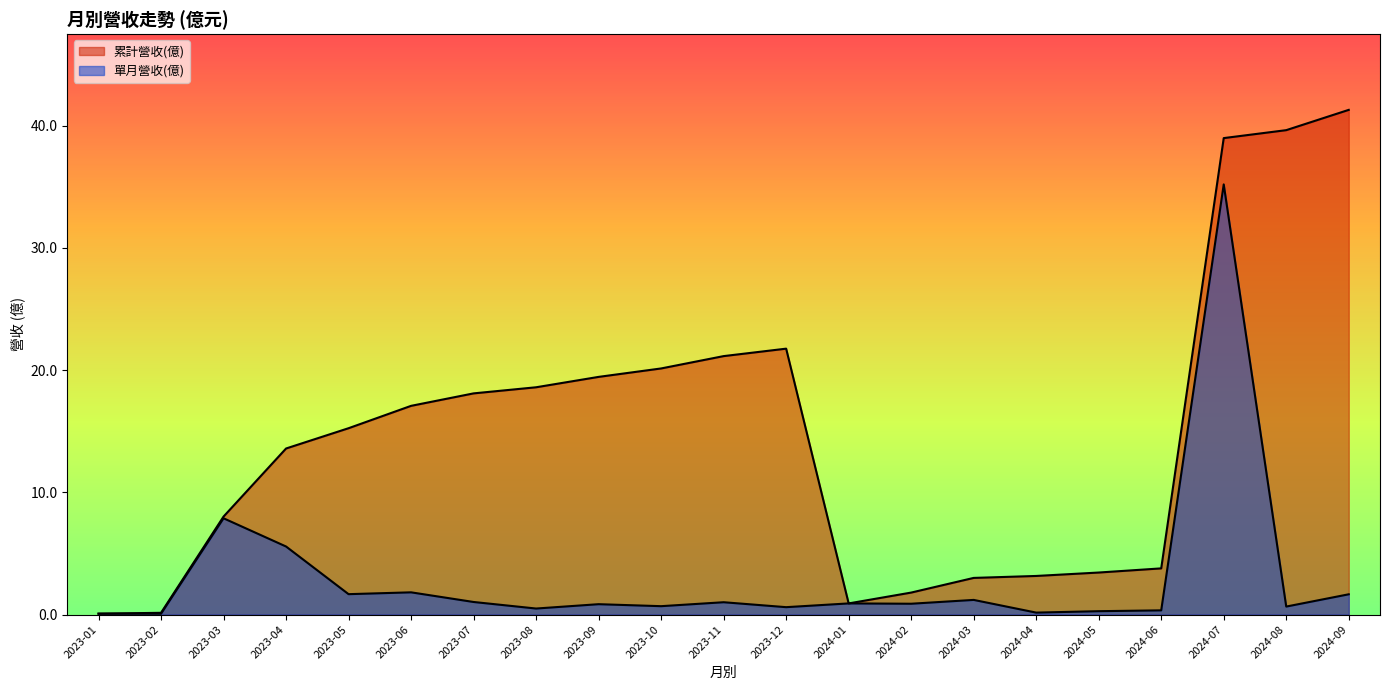

Between 2023-11 and 2023-02, which is larger?

2023-11